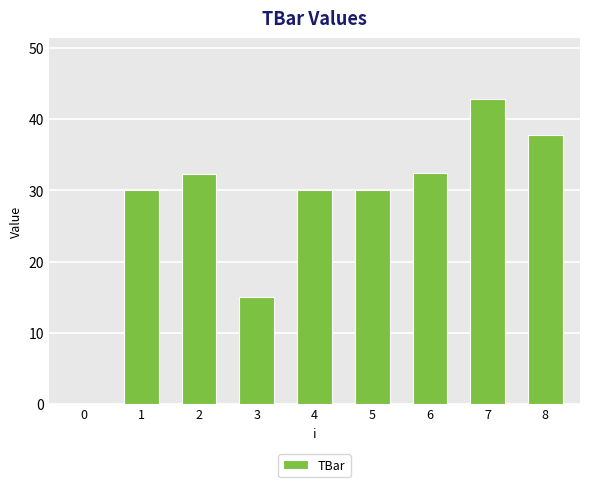

Where is the data nearest to the value 21?

3